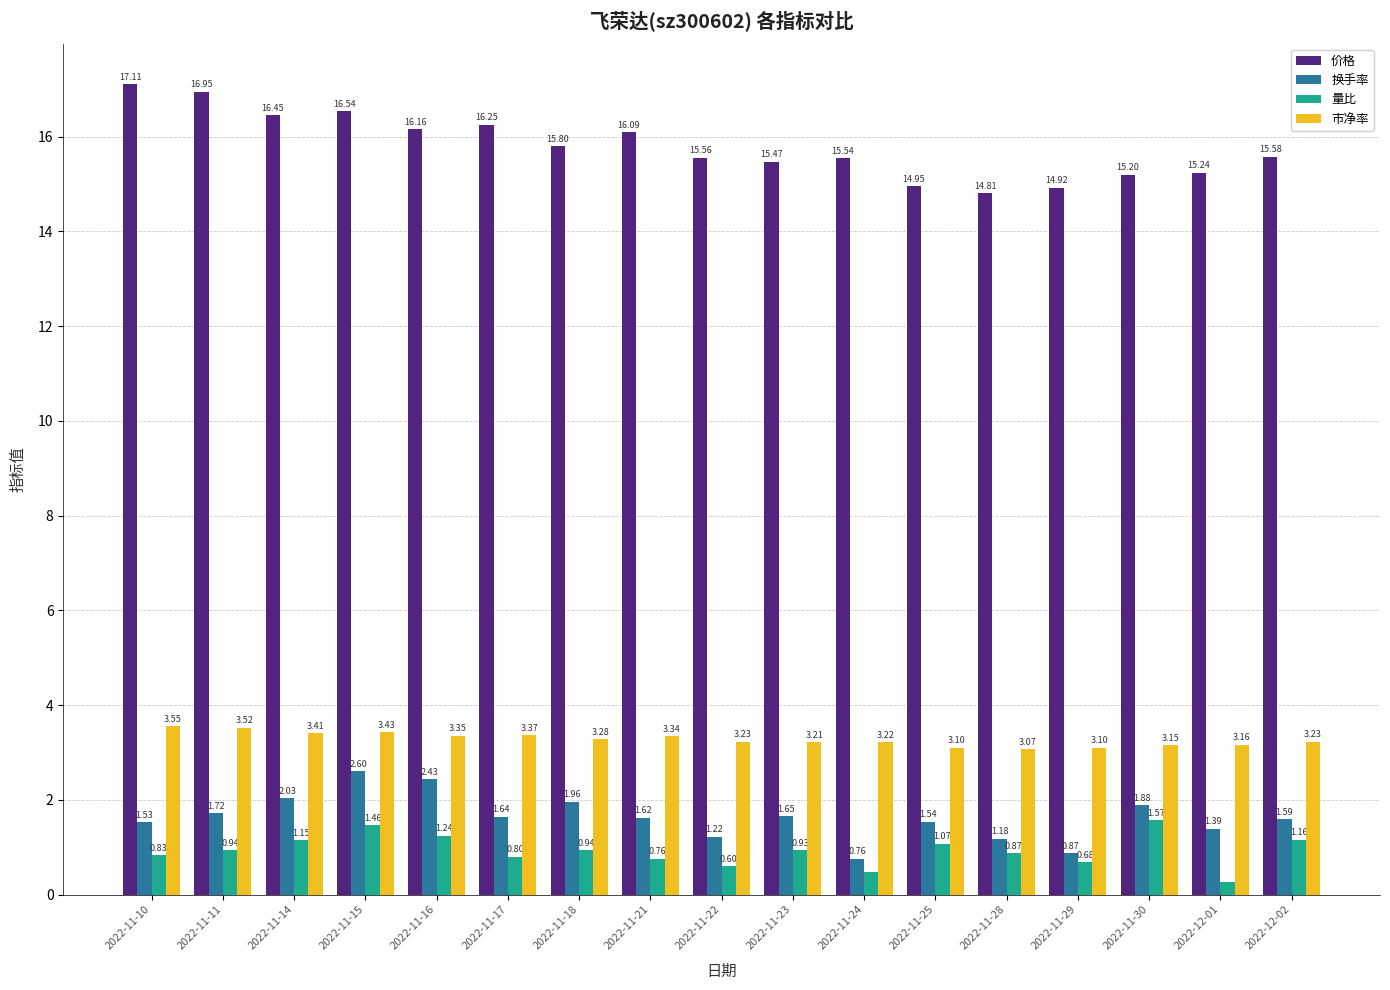

Rank the series by their maximum value, from lowest to highest.

量比, 换手率, 市净率, 价格